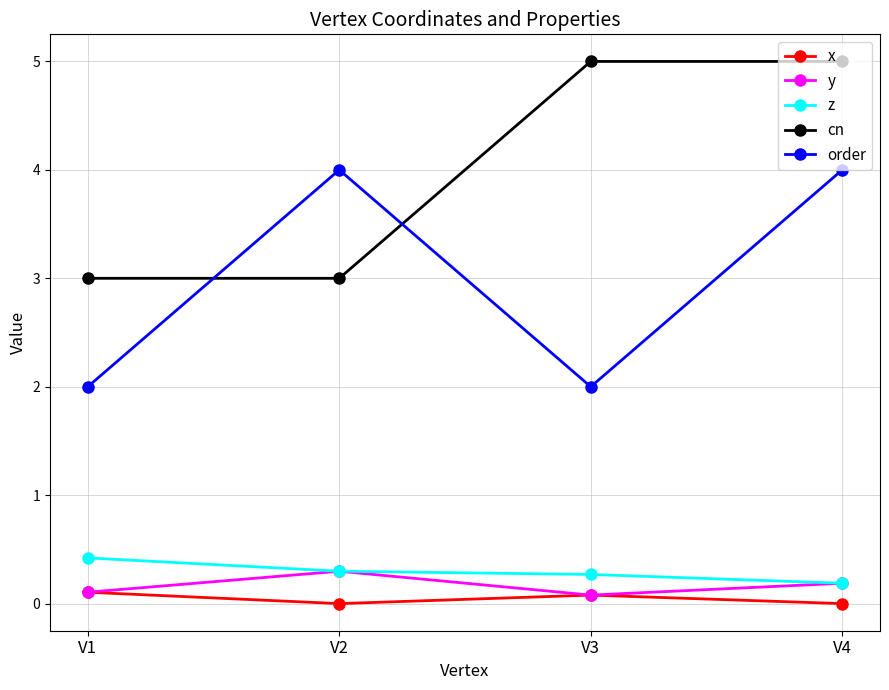

Is the value of x at V3 greater than the value of z at V1?

No